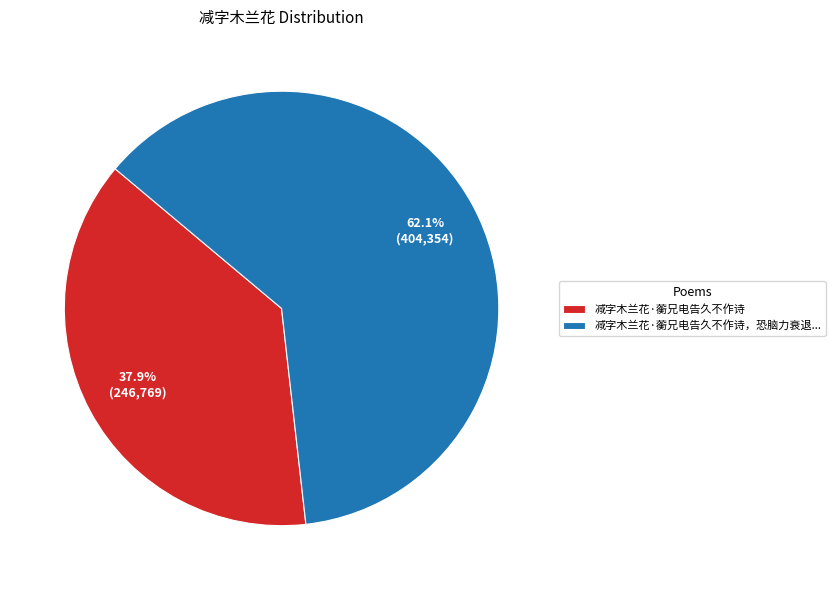

Approximately how many times larger is the value at 减字木兰花·蘅兄电告久不作诗 compared to 减字木兰花·蘅兄电告久不作诗，恐脑力衰退...?

0.6